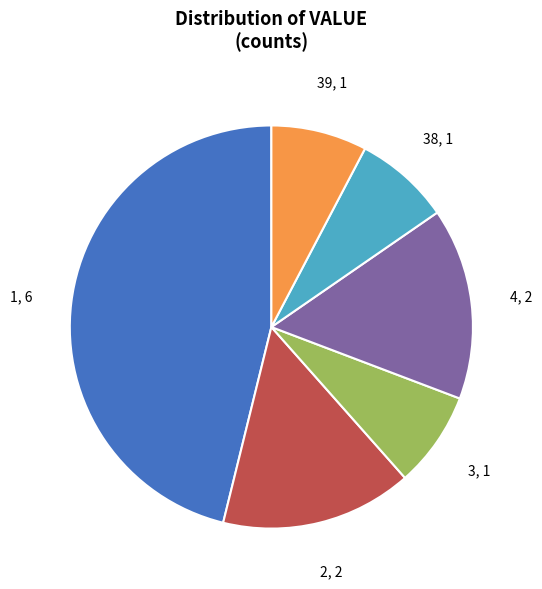

How many segments does this pie chart have?

6